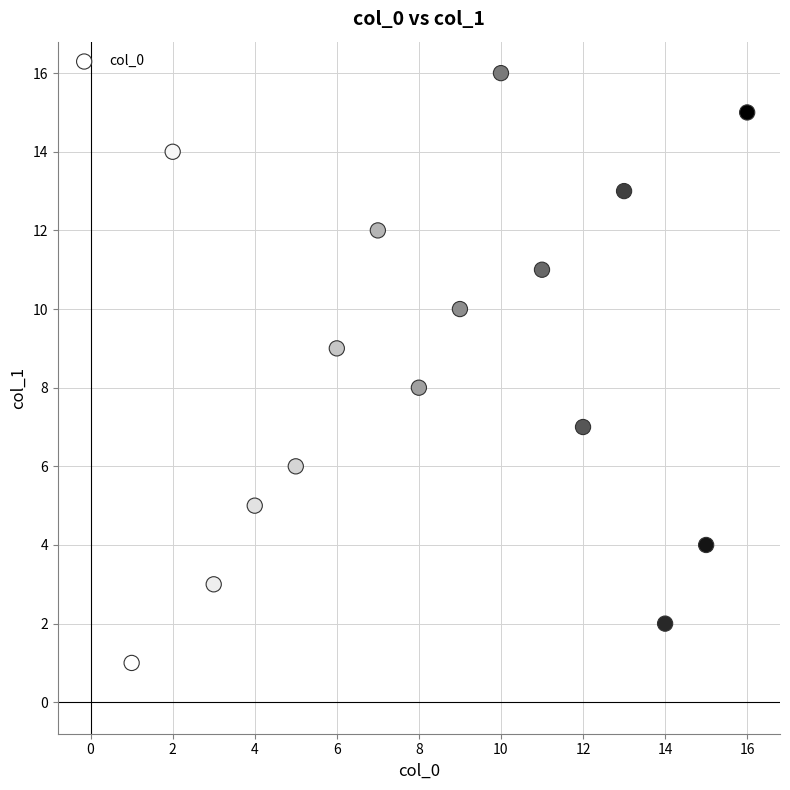

What is the range of X values (max minus min)?

15